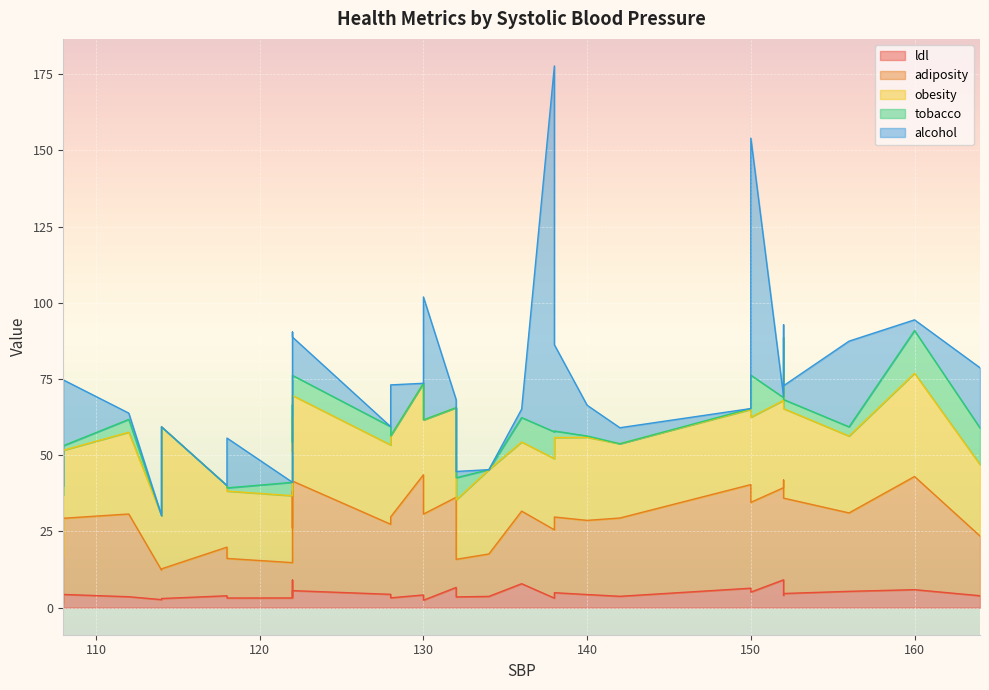

At how many categories does at least one series exceed 35?

9